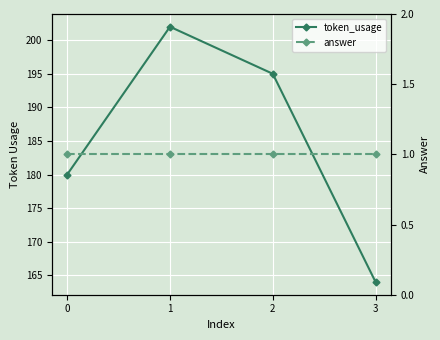

Which has a higher value, 1 or 0?

1